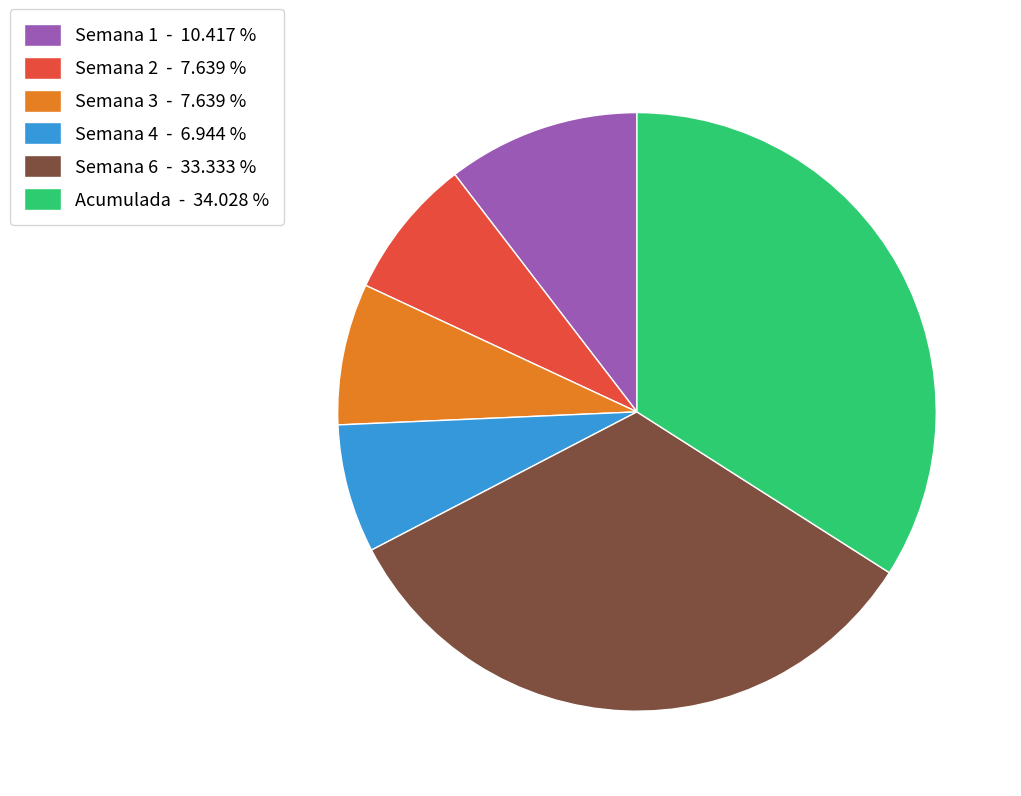

Is there a majority slice in this chart?

No